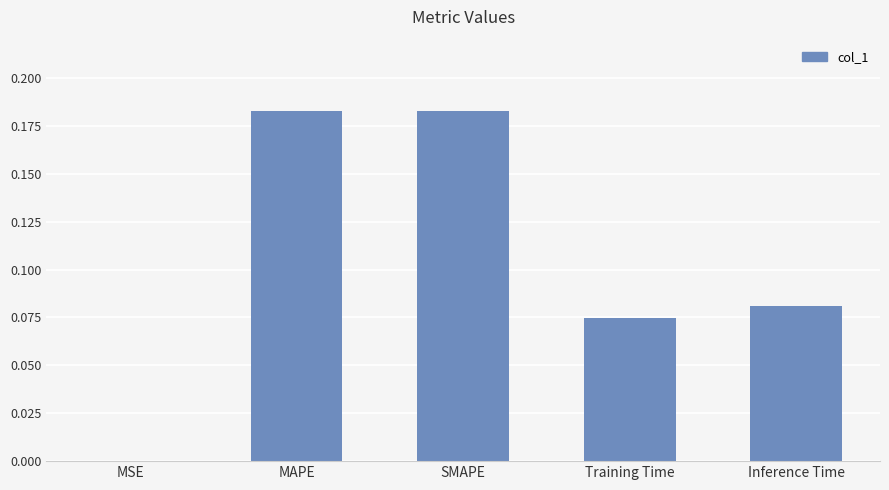

Is it true that the value at MSE is 0.0?

True